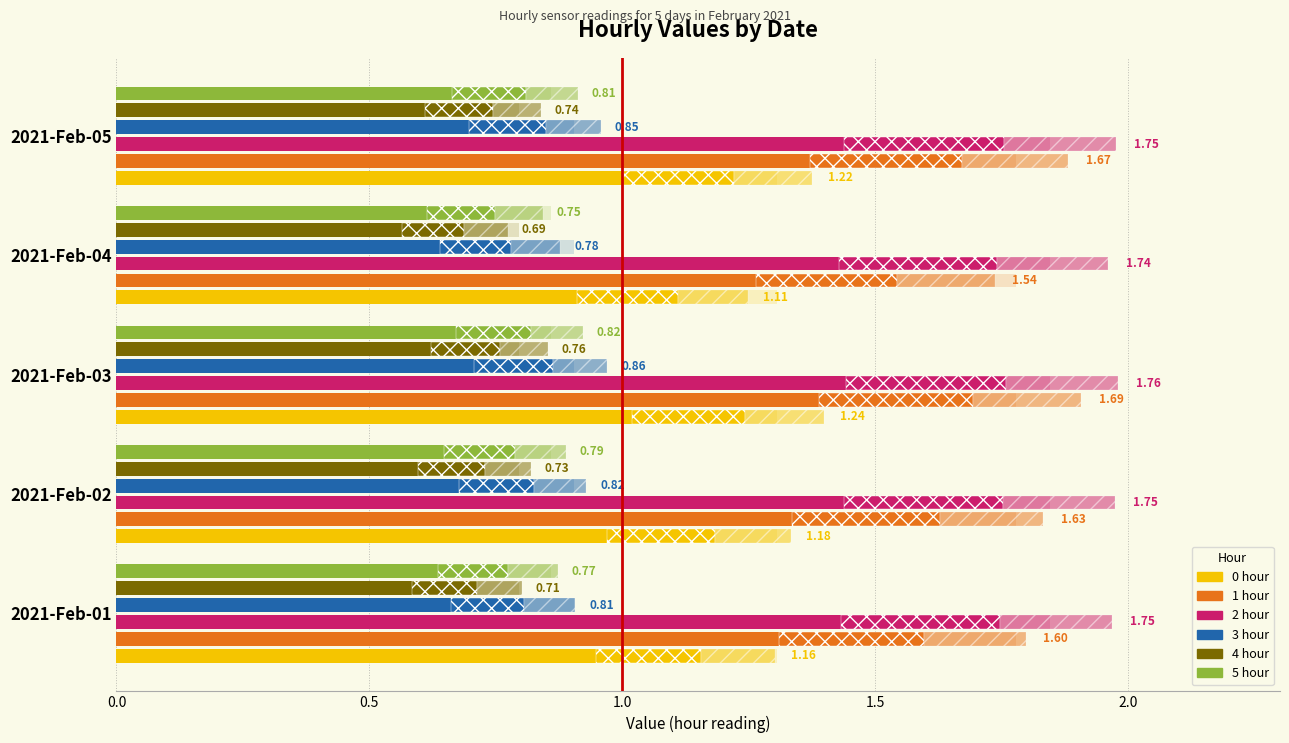

How many groups of bars are there?

5